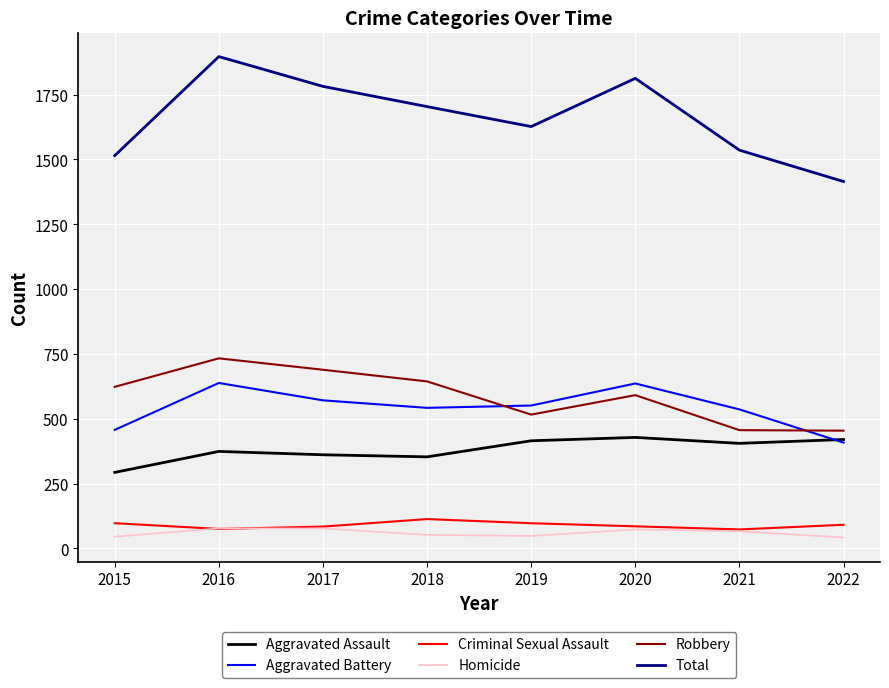

What is the lowest value of the Robbery series?

454